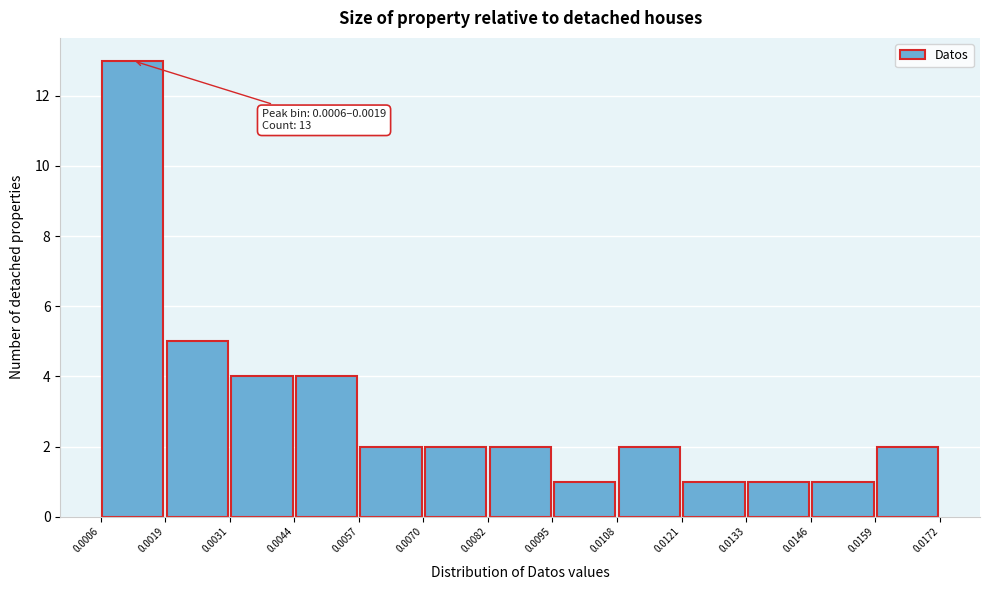

Over which range of the x-axis is the bar tallest?

0.0006 to 0.0019